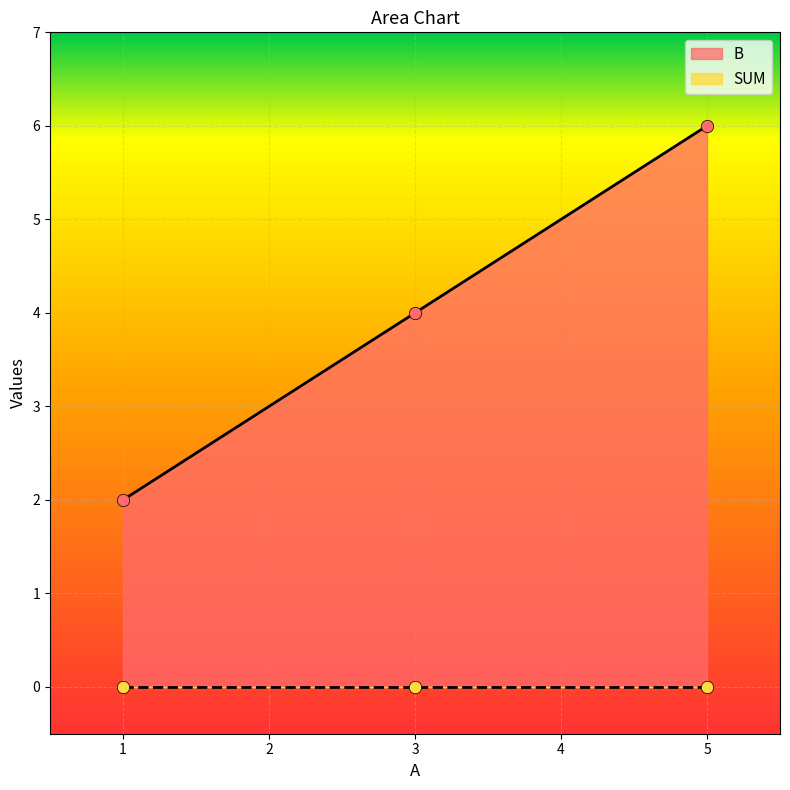

What is the change in value from 3 to 5?

+2